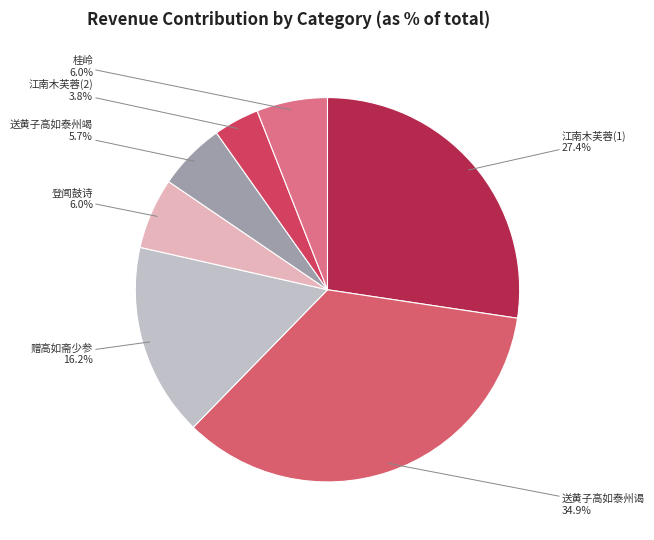

What is the smallest slice in the pie chart?

江南木芙蓉(2)